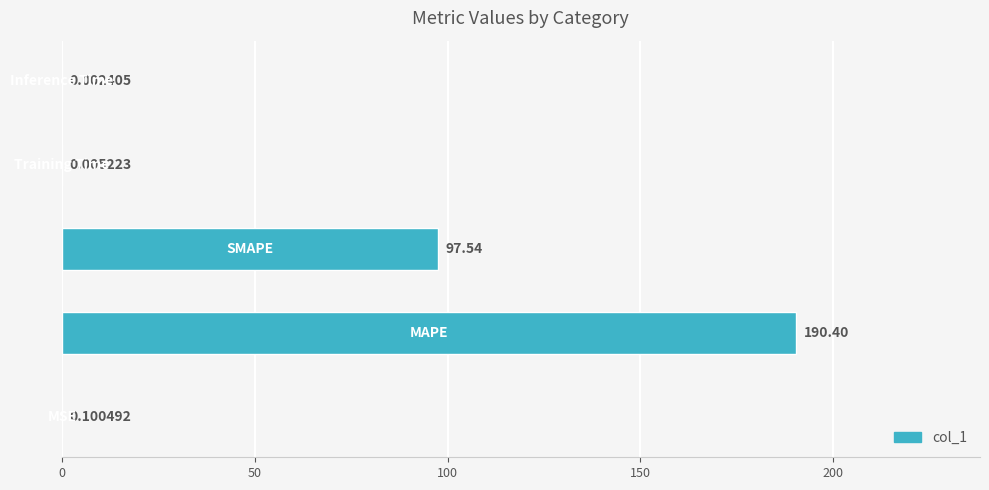

Does the chart contain stacked bars?

No